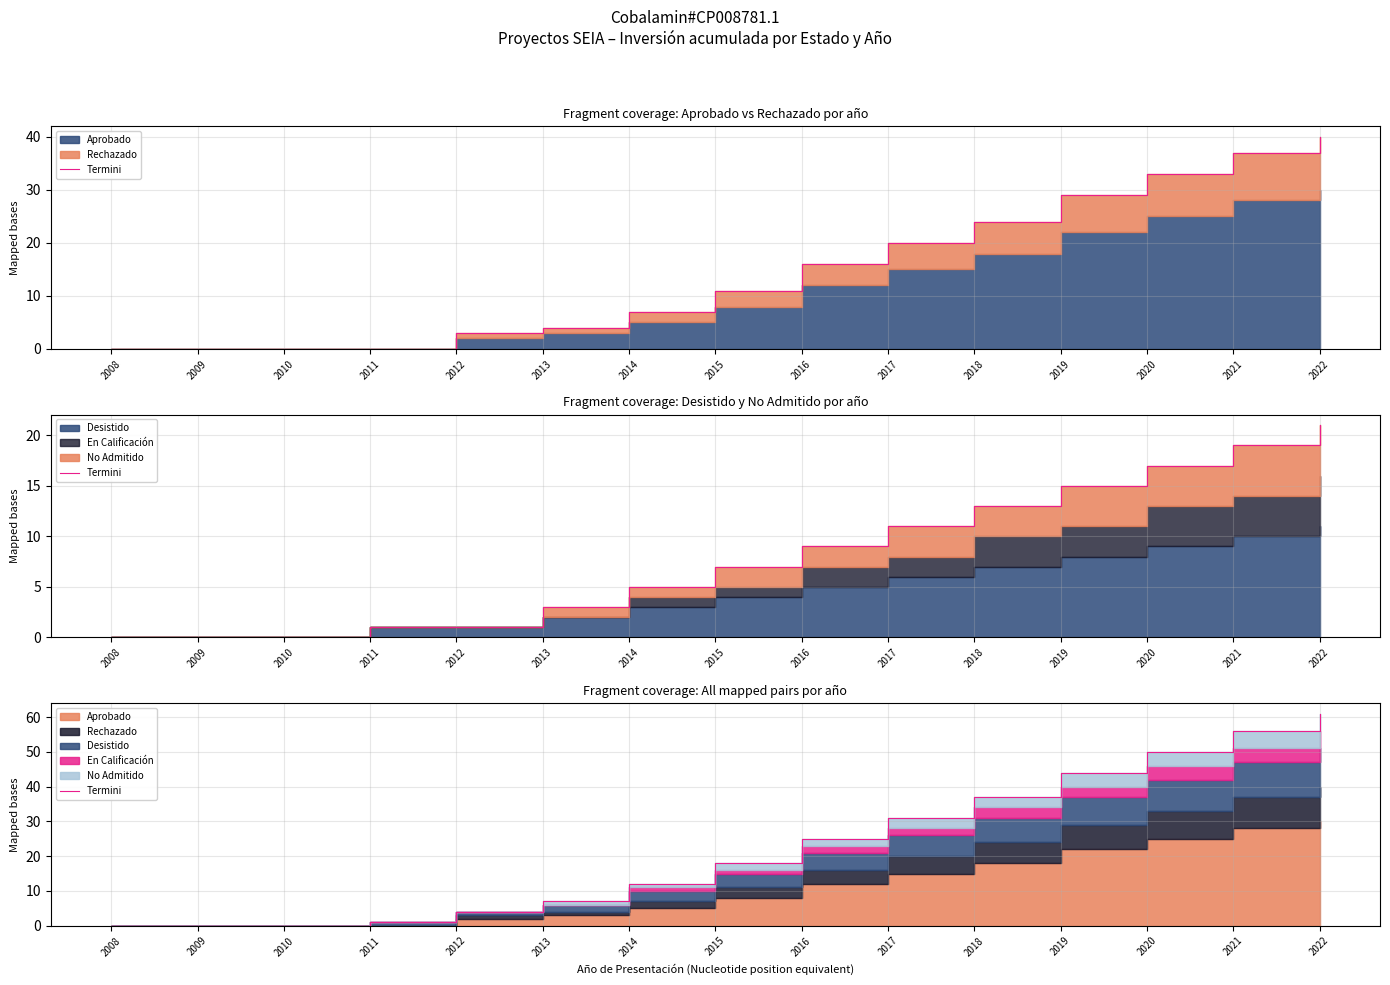

List the labels in order of value, smallest first.

2008, 2009, 2010, 2011, 2012, 2013, 2014, 2015, 2016, 2017, 2018, 2019, 2020, 2021, 2022